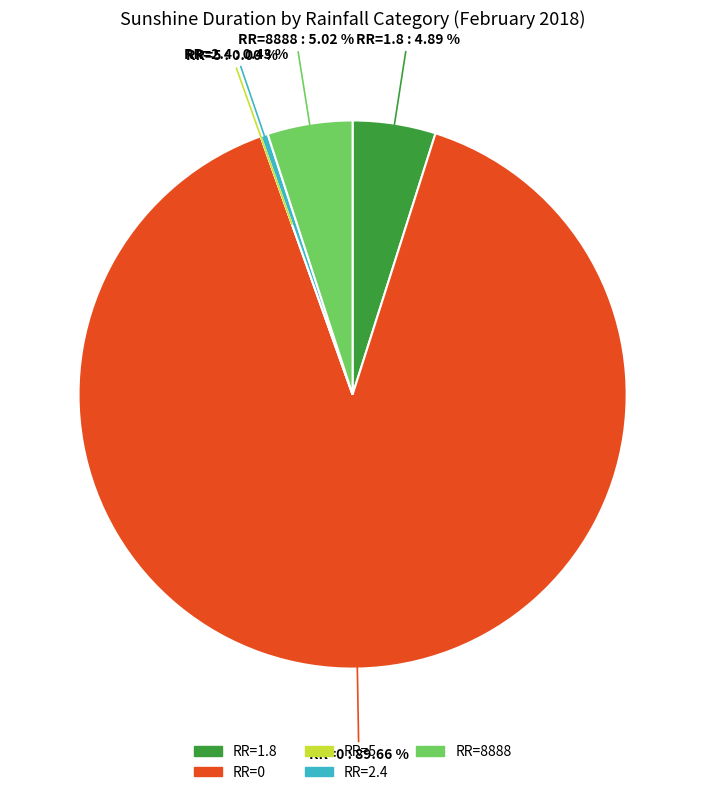

The RR=0 slice represents 82% of the pie. True or false?

False